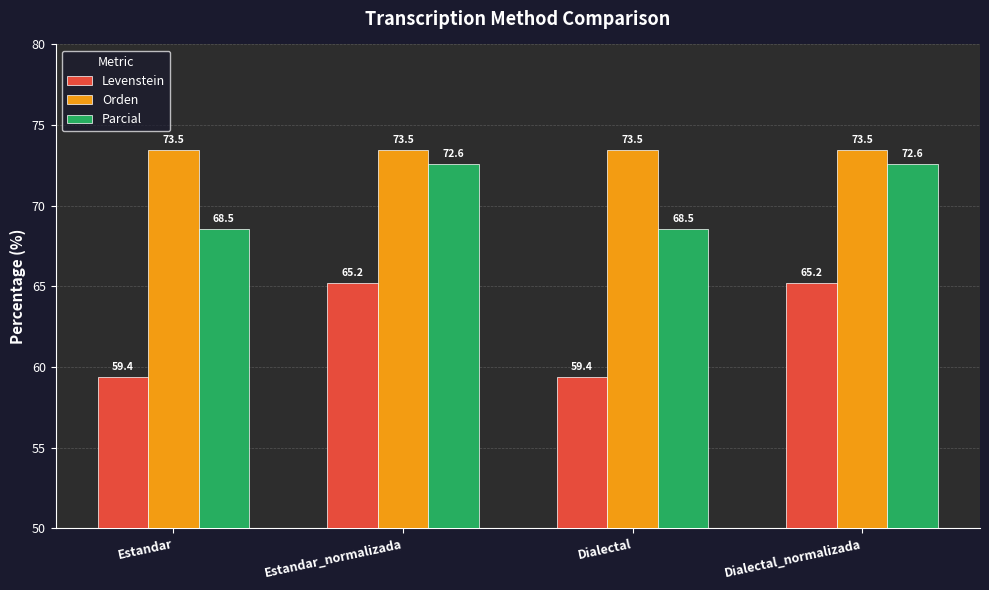

What position from the right is Estandar_normalizada?

3